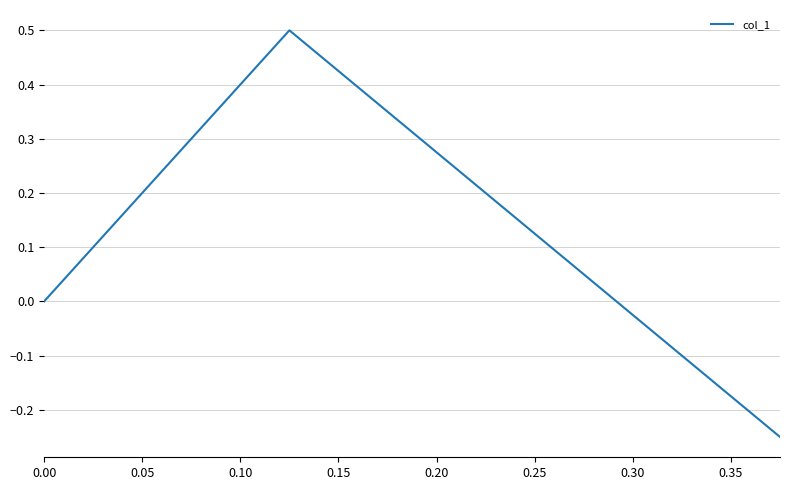

How many distinct data groups are displayed?

1